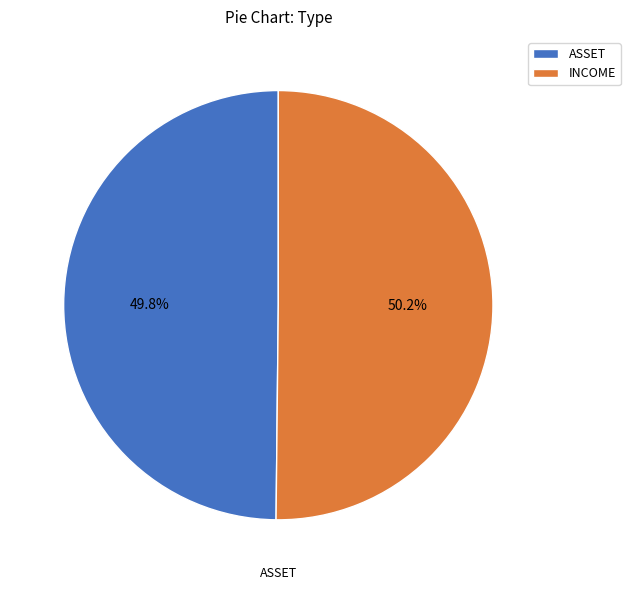

To the nearest percent, what percentage of the pie is ASSET?

50%